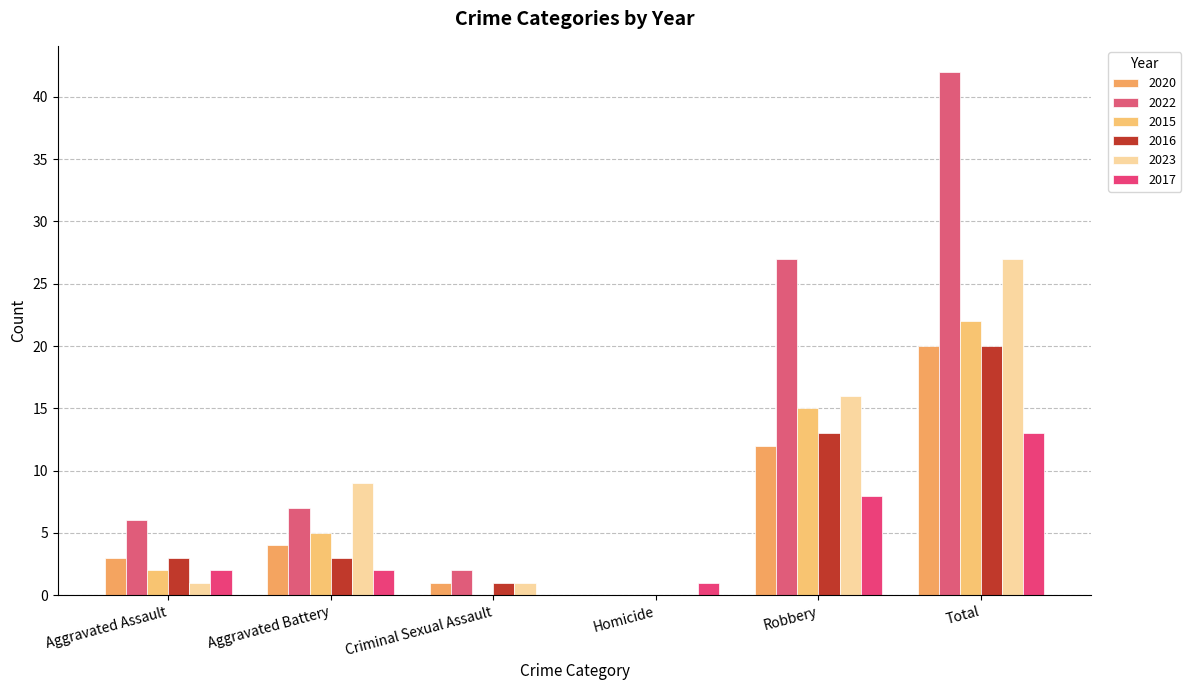

Does the chart contain stacked bars?

No